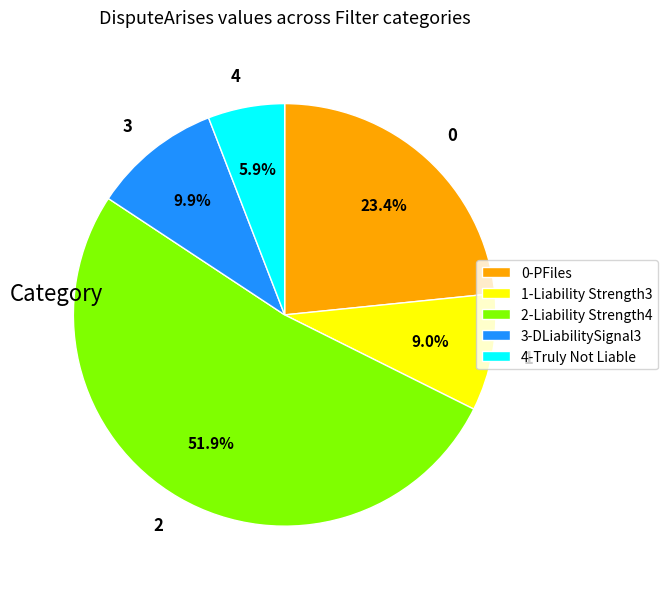

Is there a majority slice in this chart?

Yes